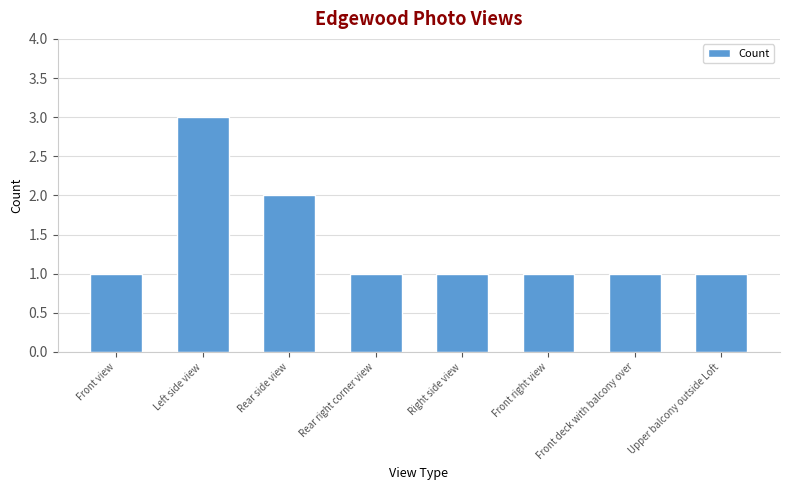

Is it true that the value at Left side view is 3?

True